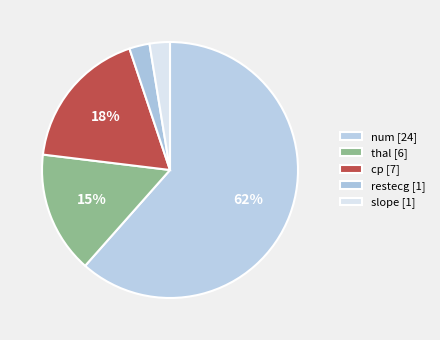

How many segments does this pie chart have?

5